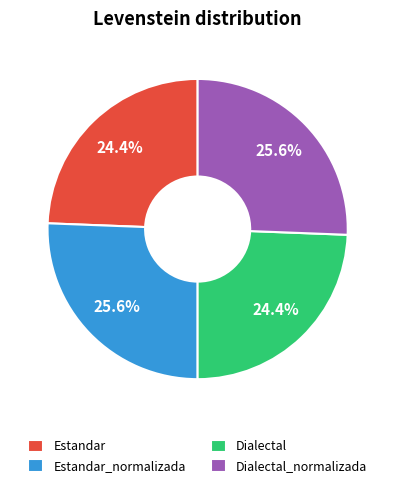

To the nearest percent, what percentage of the pie is Dialectal?

24%